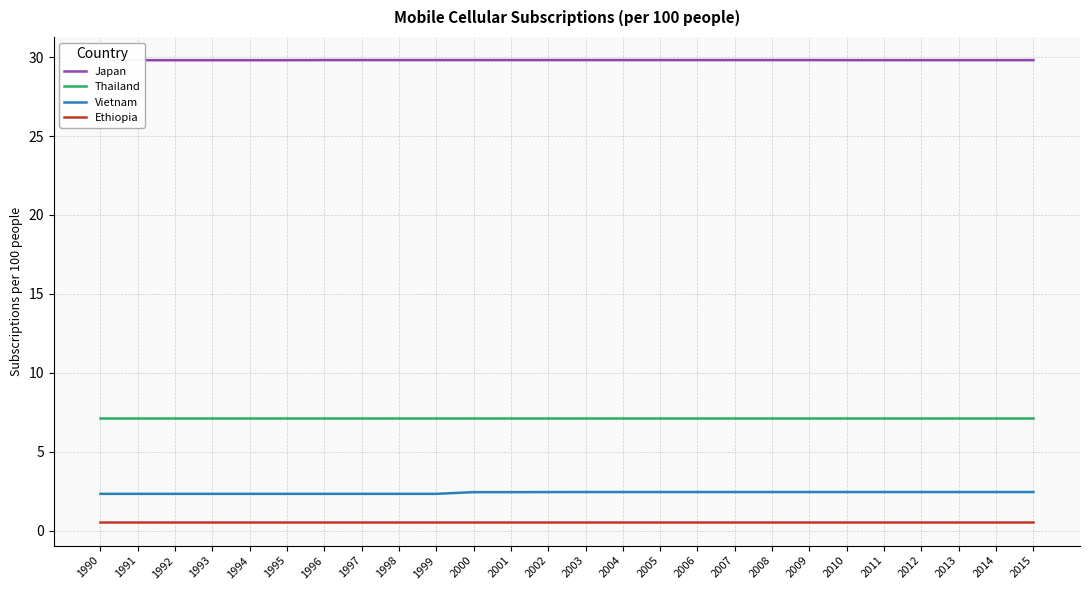

Reading right to left, transcribe all the data shown in this chart.

Japan: 2015=29.8	2014=29.8	2013=29.8	2012=29.8	2011=29.8	2010=29.8	2009=29.8	2008=29.8	2007=29.8	2006=29.8	2005=29.8	2004=29.8	2003=29.8	2002=29.8	2001=29.8	2000=29.8	1999=29.8	1998=29.8	1997=29.8	1996=29.8	1995=29.8	1994=29.8	1993=29.8	1992=29.8	1991=29.8	1990=29.8
Thailand: 2015=7.2	2014=7.2	2013=7.2	2012=7.2	2011=7.2	2010=7.2	2009=7.2	2008=7.2	2007=7.2	2006=7.2	2005=7.2	2004=7.2	2003=7.2	2002=7.2	2001=7.2	2000=7.2	1999=7.2	1998=7.2	1997=7.2	1996=7.2	1995=7.2	1994=7.2	1993=7.2	1992=7.2	1991=7.2	1990=7.2
Vietnam: 2015=2.4	2014=2.4	2013=2.4	2012=2.4	2011=2.4	2010=2.4	2009=2.4	2008=2.4	2007=2.4	2006=2.4	2005=2.4	2004=2.4	2003=2.4	2002=2.4	2001=2.4	2000=2.4	1999=2.3	1998=2.3	1997=2.3	1996=2.3	1995=2.3	1994=2.3	1993=2.3	1992=2.3	1991=2.3	1990=2.3
Ethiopia: 2015=0.5	2014=0.5	2013=0.5	2012=0.5	2011=0.5	2010=0.5	2009=0.5	2008=0.5	2007=0.5	2006=0.5	2005=0.5	2004=0.5	2003=0.5	2002=0.5	2001=0.5	2000=0.5	1999=0.5	1998=0.5	1997=0.5	1996=0.5	1995=0.5	1994=0.5	1993=0.5	1992=0.5	1991=0.5	1990=0.5